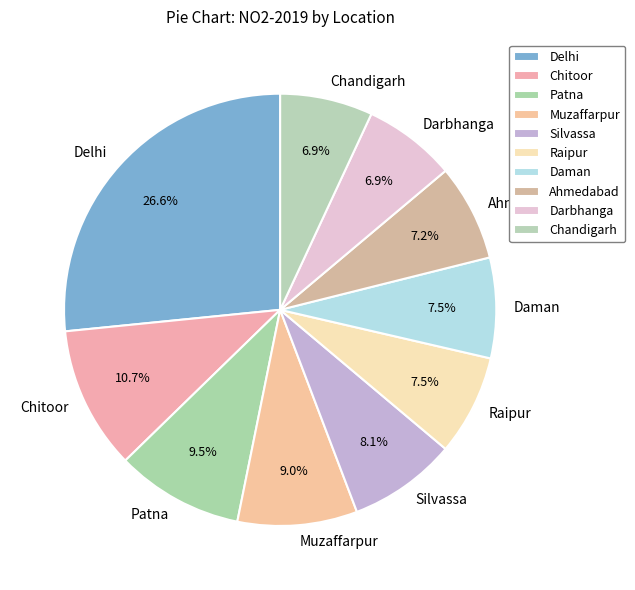

Is it true that Chitoor is 11% of the pie?

True